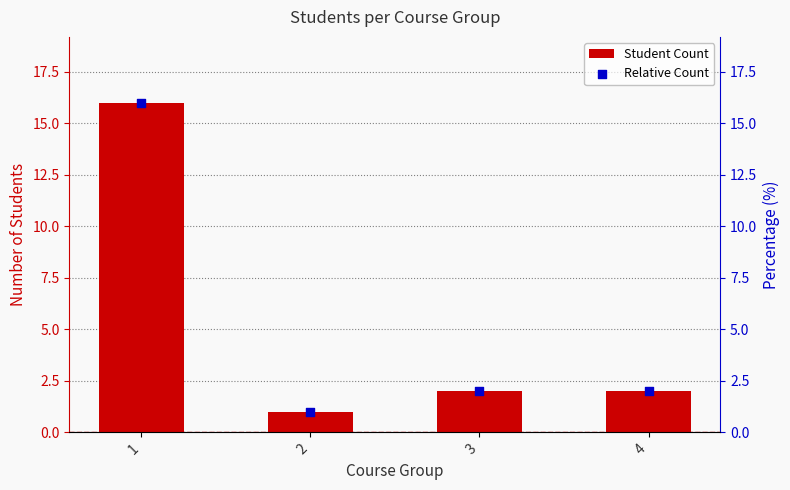

Is the value of Relative Count at 1 greater than the value of Student Count at 2?

Yes